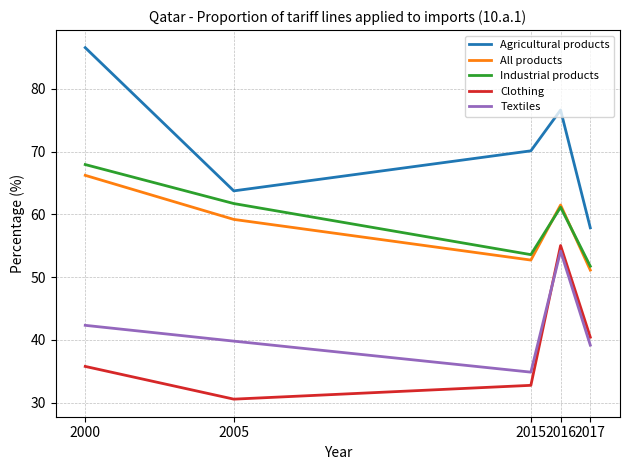

True or false: Agricultural products and Clothing cross at least once.

False